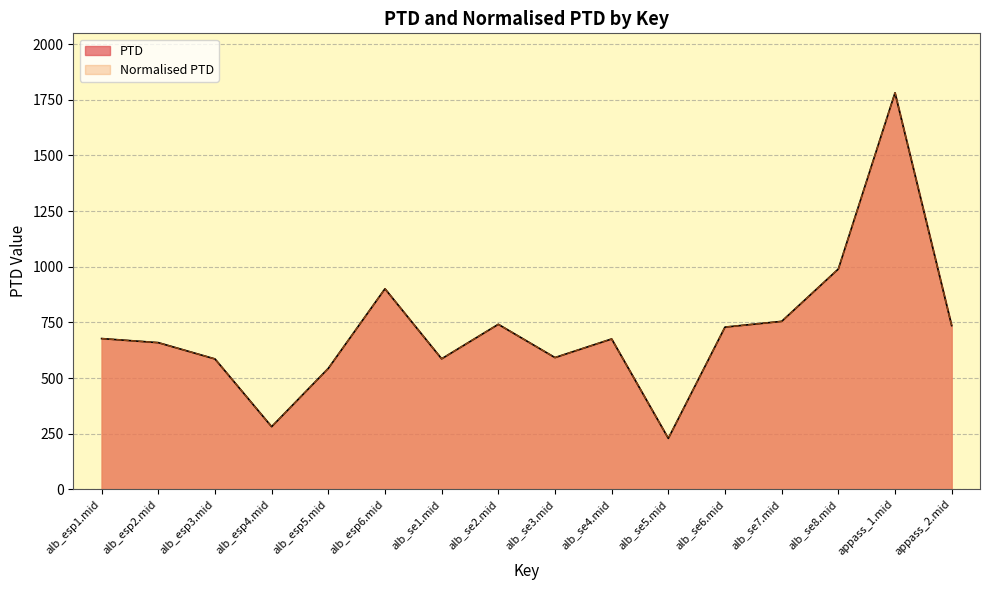

How many lines are shown in the chart?

2